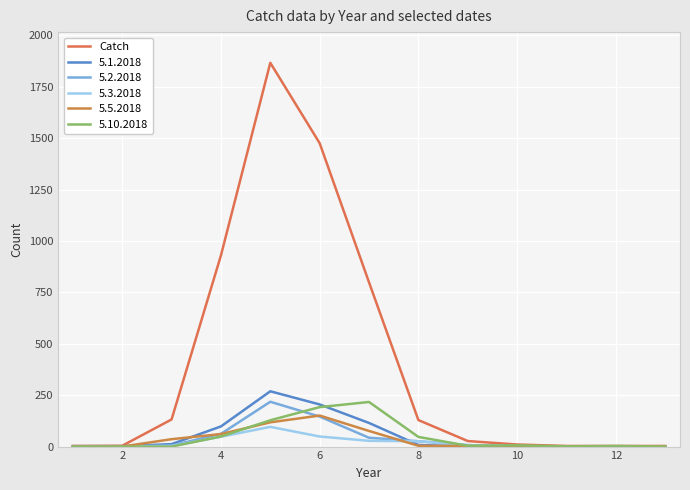

Is this an area chart (filled region under the line)?

No